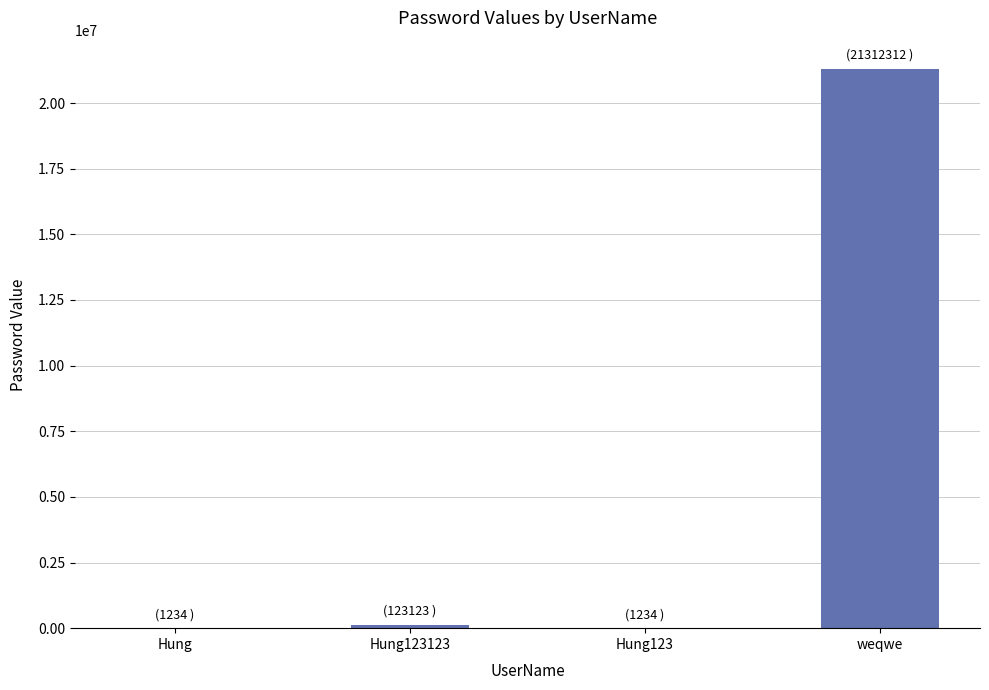

Reading left to right, what are all the values shown in this chart?

1234	123123	1234	21312312